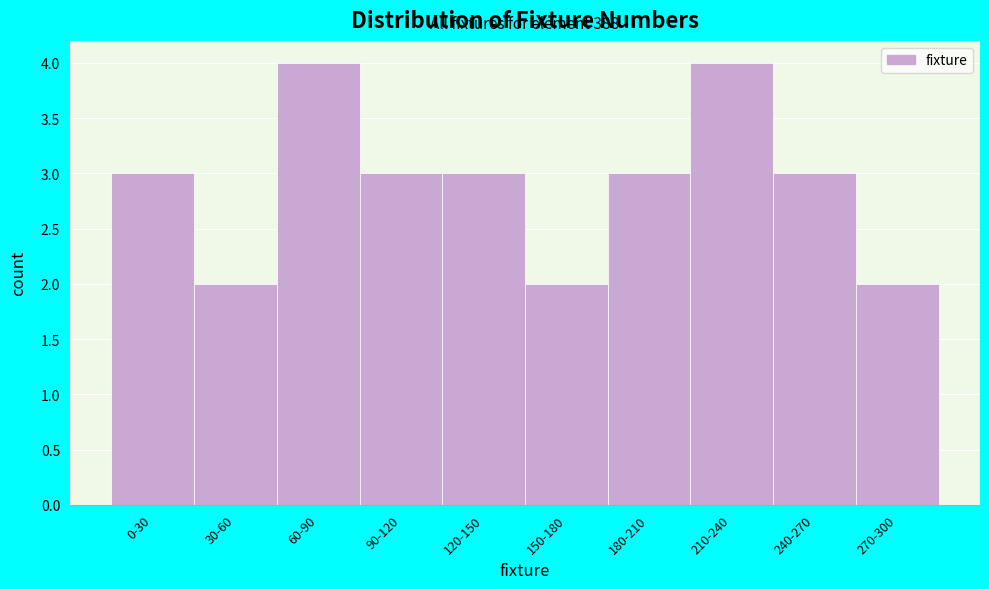

Reading left to right, transcribe all the data shown in this chart.

0-30=3	30-60=2	60-90=4	90-120=3	120-150=3	150-180=2	180-210=3	210-240=4	240-270=3	270-300=2